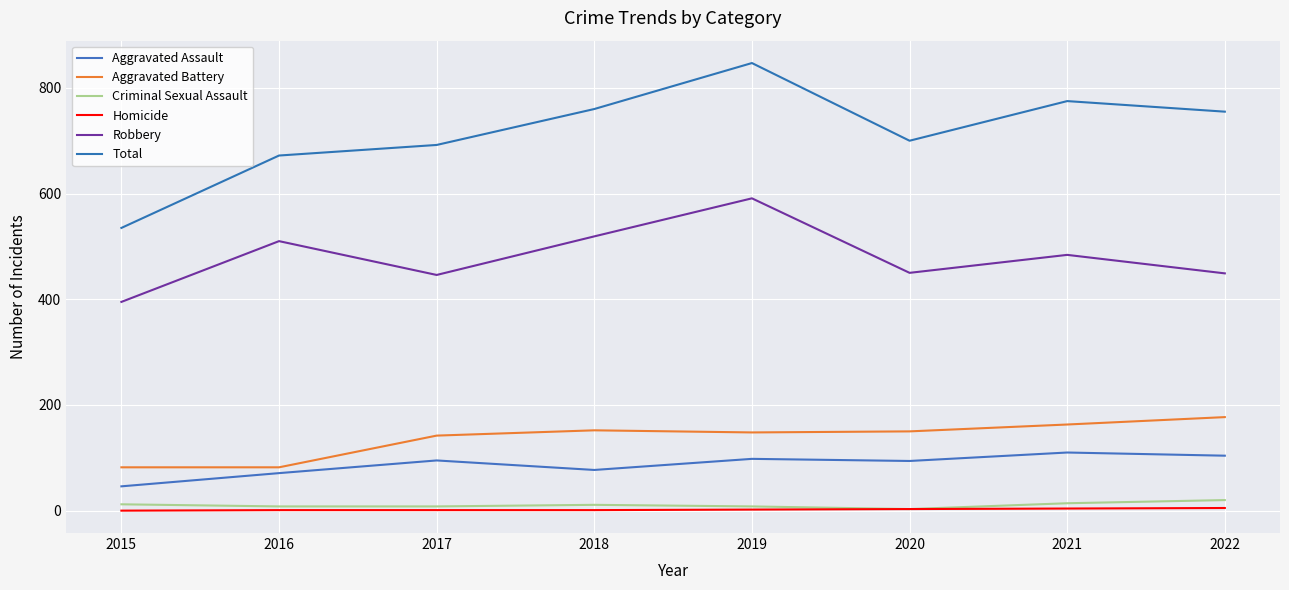

How many interior local peaks does the Criminal Sexual Assault series have?

1